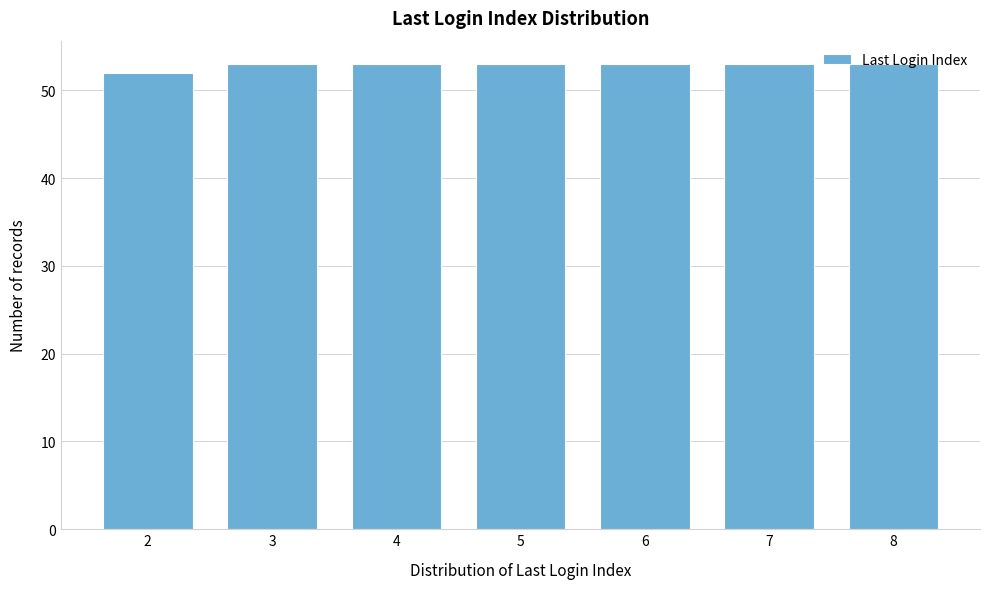

What is the value of the 4th bar from the left?

53